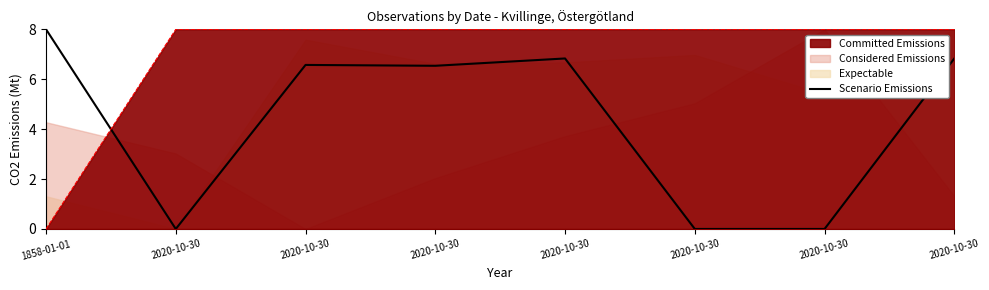

What is the label of the 7th point from the left?

2020-10-30